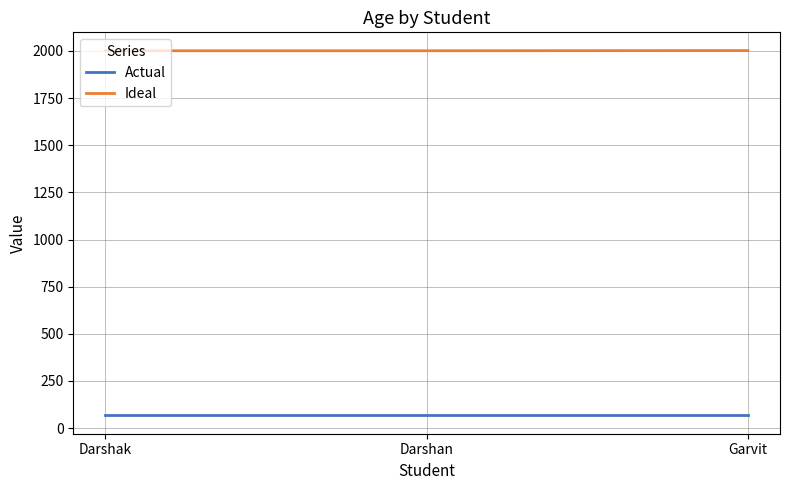

How many categories are shown in the chart?

3